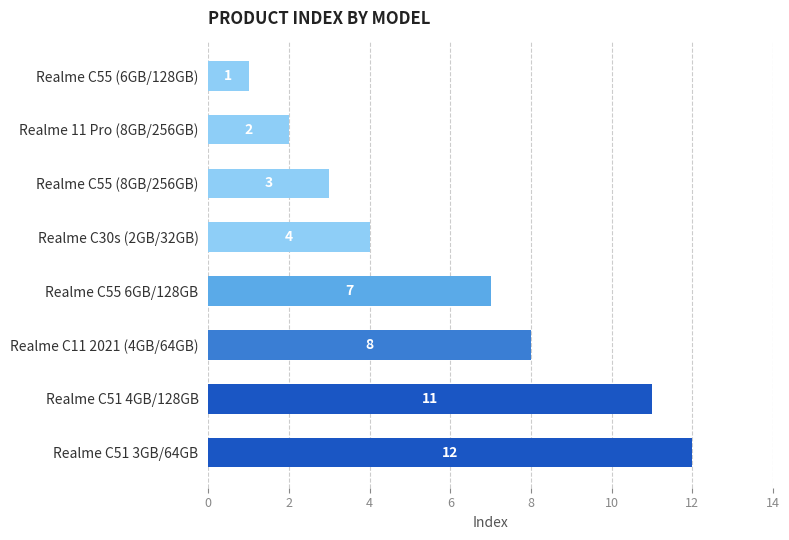

Is it true that the value at Realme C30s (2GB/32GB) is 4?

True